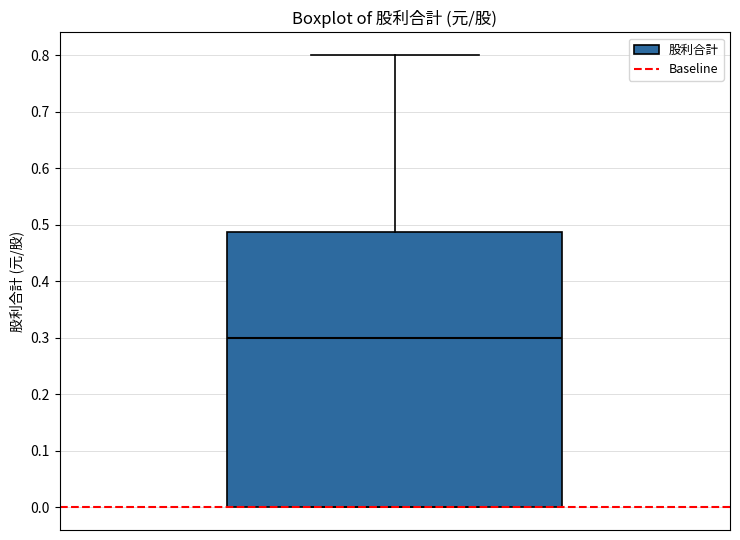

Where does the upper whisker of the box end on the y-axis? The values are not printed on the chart, so give them approximately, as read against the axis.

0.80